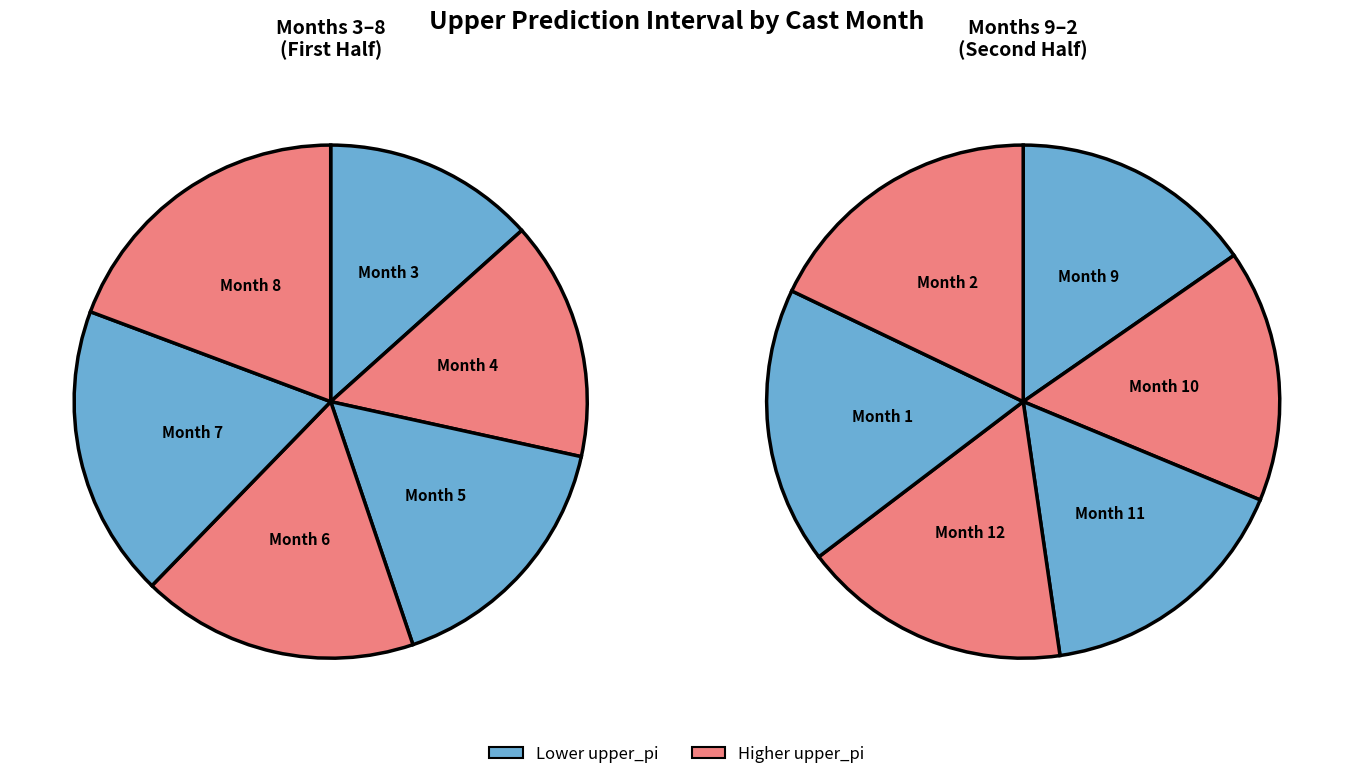

Which slice is the largest?

2